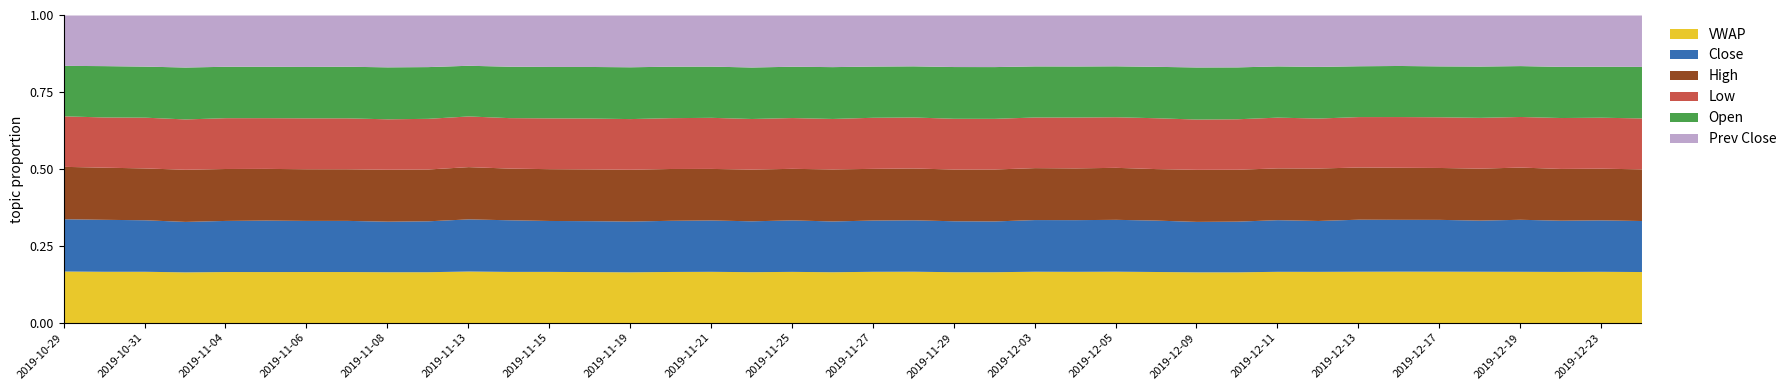

What is the label of the 22nd point from the right?

2019-11-25